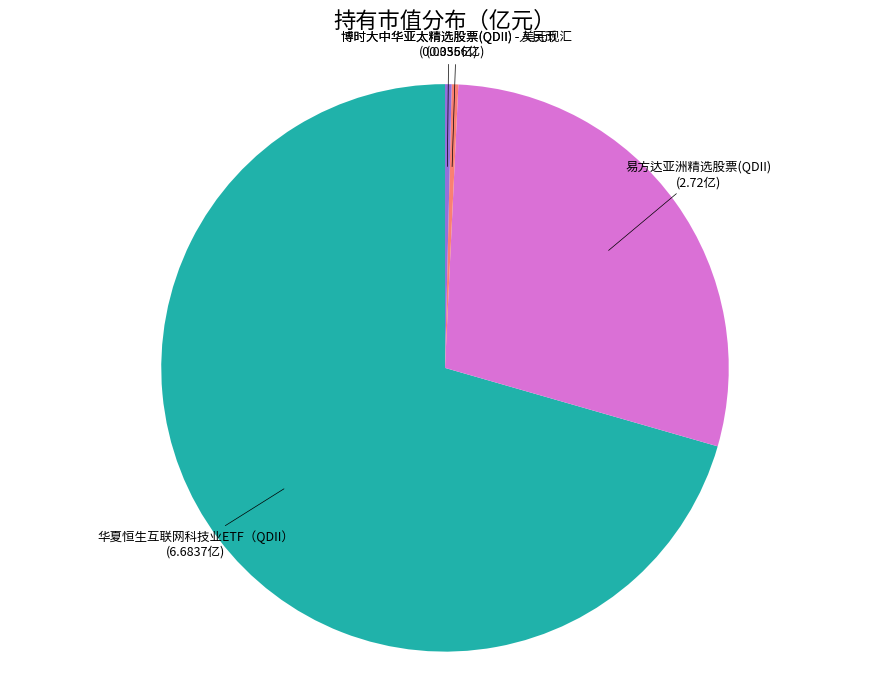

Approximately how many times larger is the value at 易方达亚洲精选股票(QDII) compared to 华夏恒生互联网科技业ETF（QDII）?

0.4